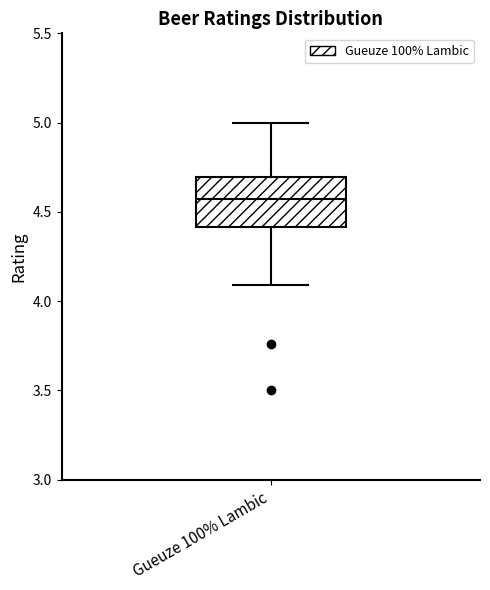

Transcribe this box plot: give where the median line is, the range the box spans, and where the two whiskers end, as read against the y-axis. The values are not printed on the chart, so give them approximately, as read against the axis.

median 4.55, box 4.40 to 4.70, whiskers 4.10 to 5.00